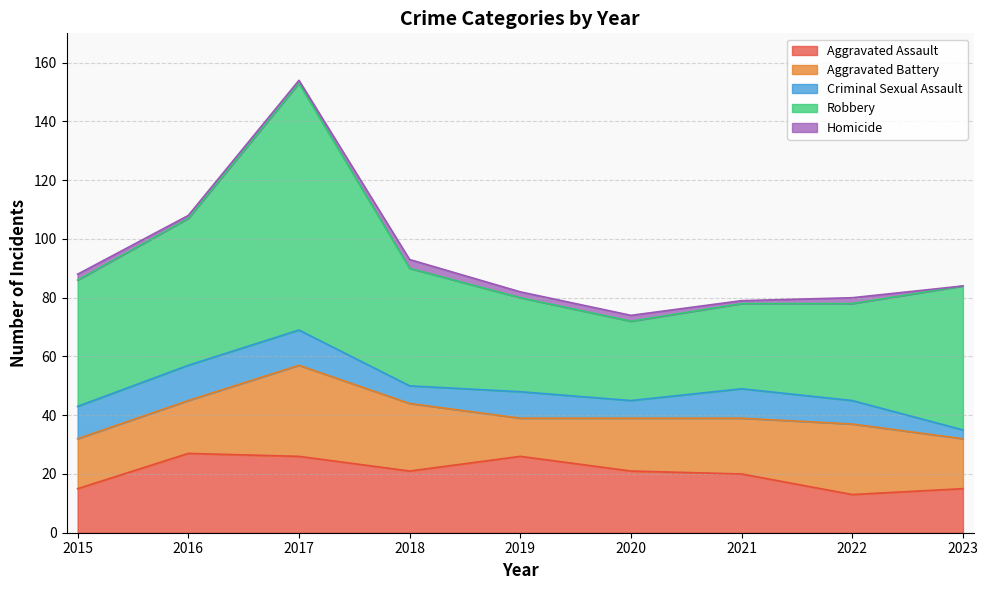

Which has a higher value, 2019 or 2020?

2019